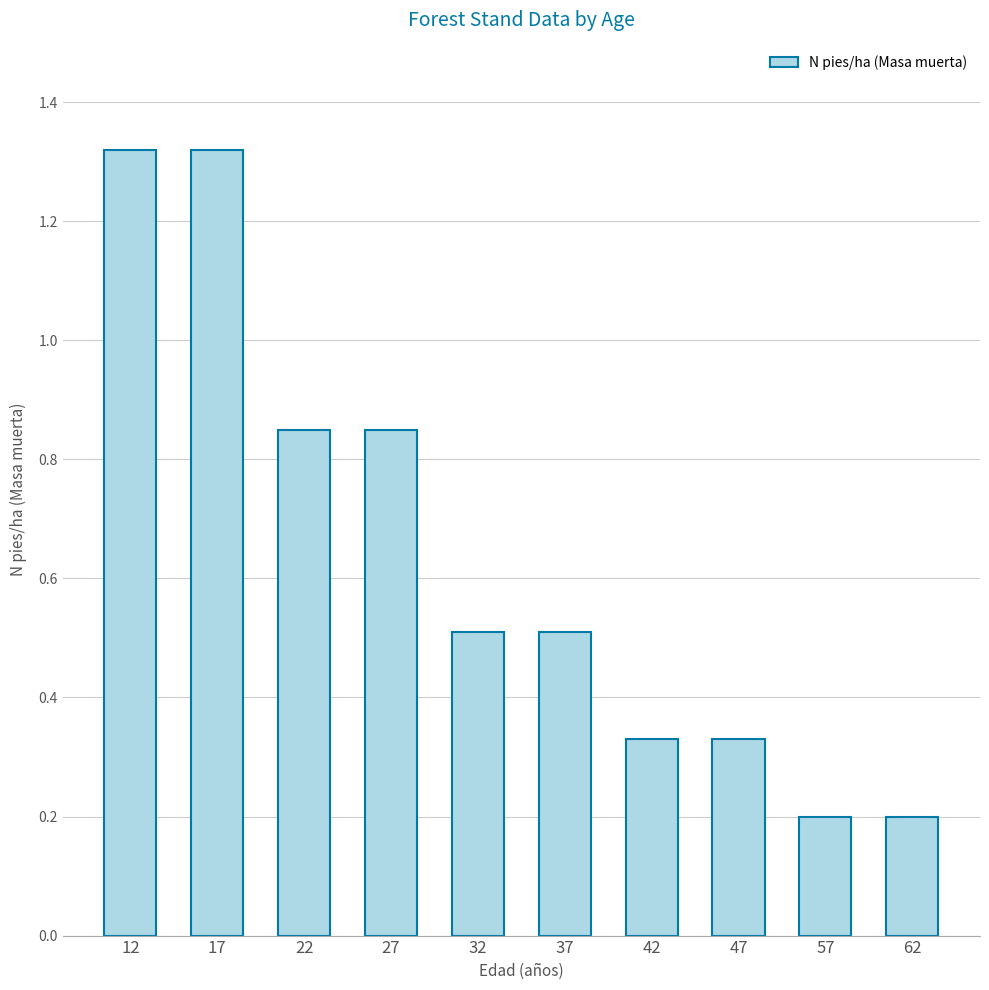

What is the difference between the second highest and minimum values?

1.1